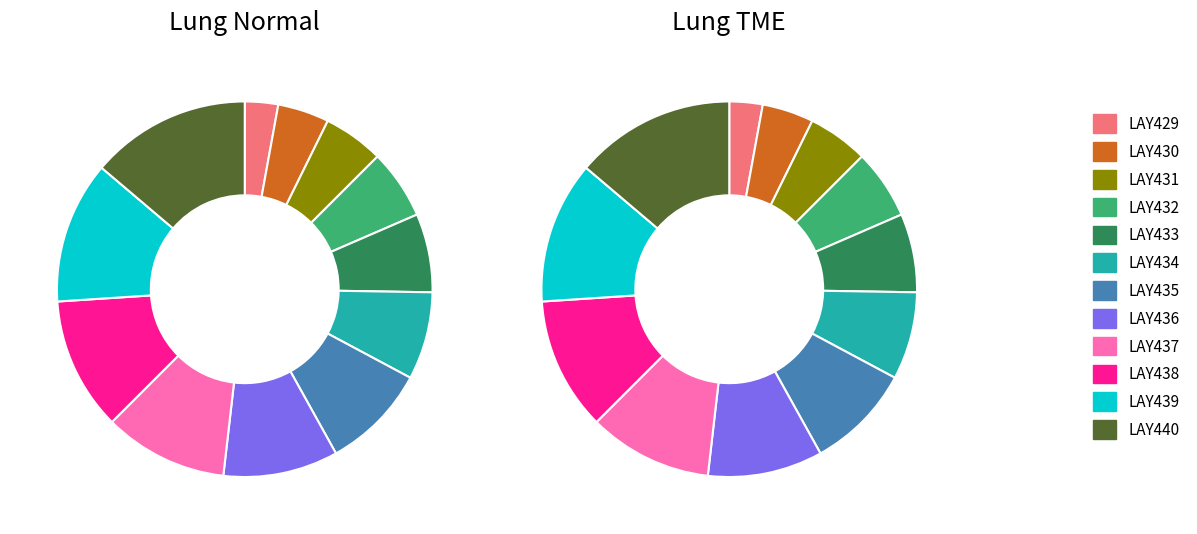

Combined, do LAY438 and LAY440 account for over 50%?

No